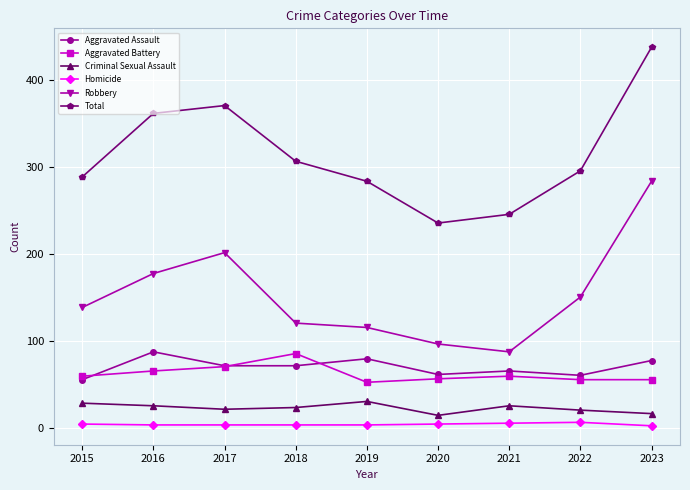

How many distinct data groups are displayed?

6